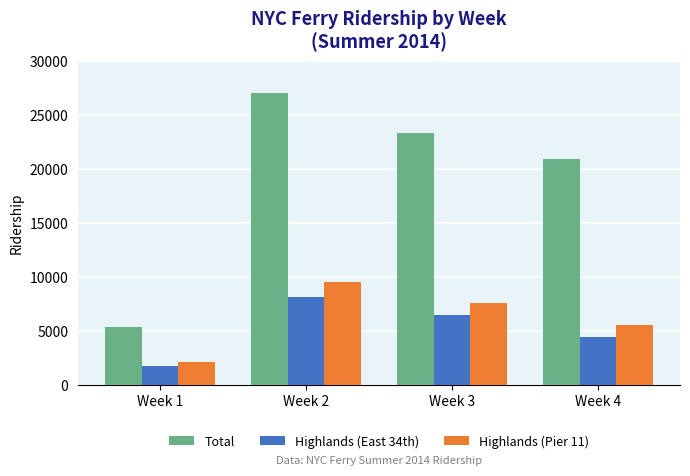

What is the difference between the maximum and minimum values in the Highlands (Pier 11) series?

7474